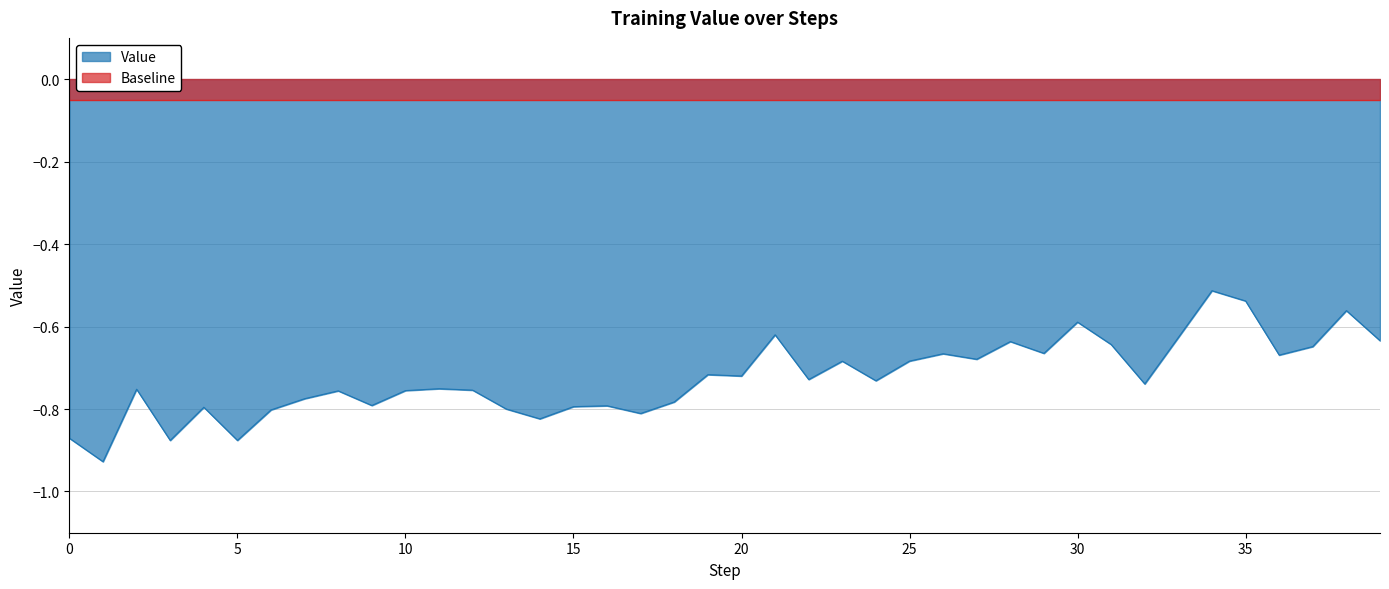

At which category does the data reach its first local valley?

1